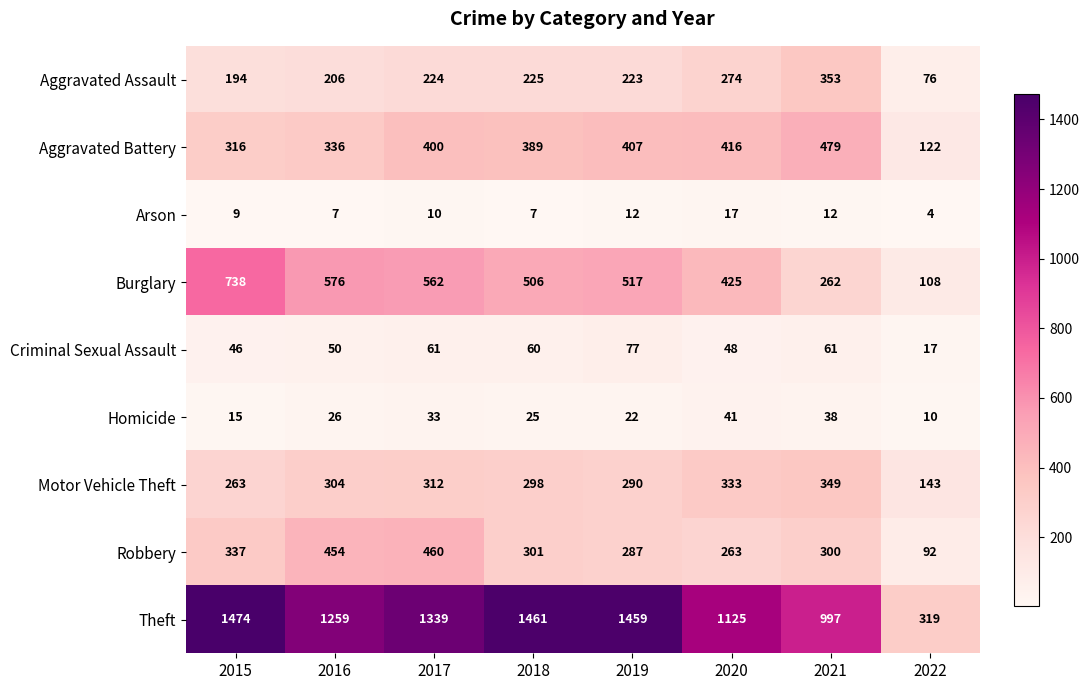

What is the total value across all series at 2018?

3272